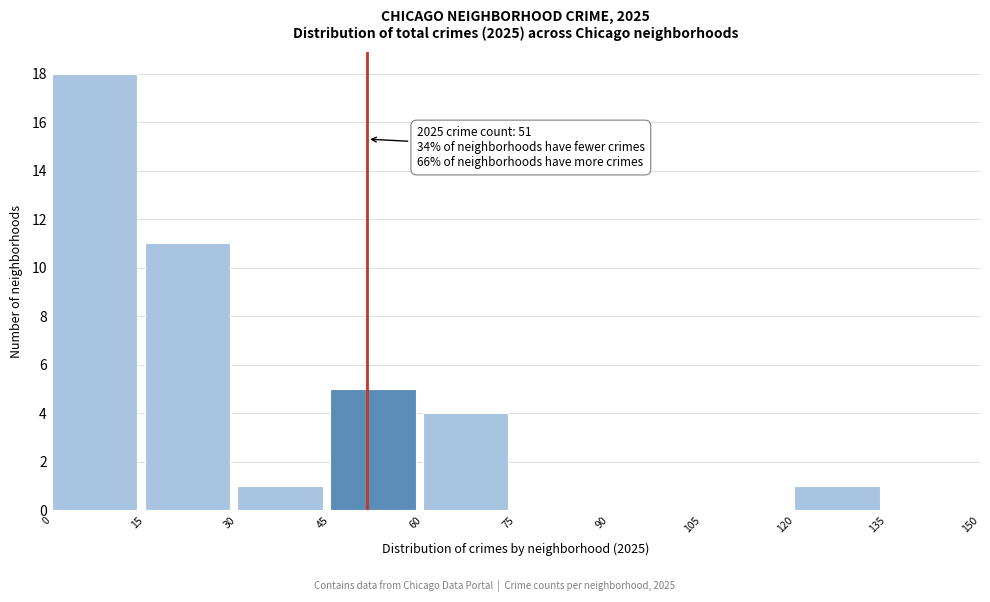

Over which range of the x-axis is the bar tallest?

0 to 15